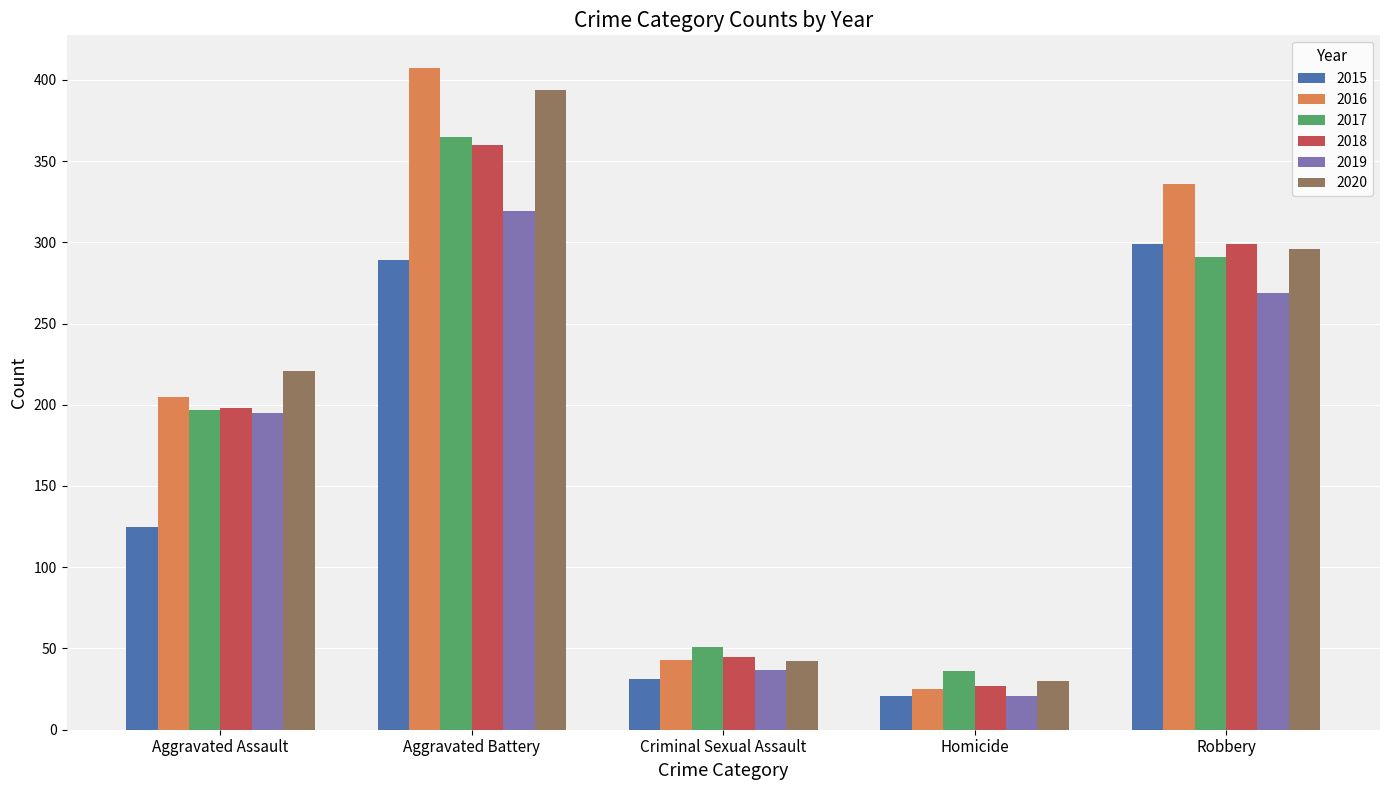

What is the label of the 4th bar from the right?

Aggravated Battery